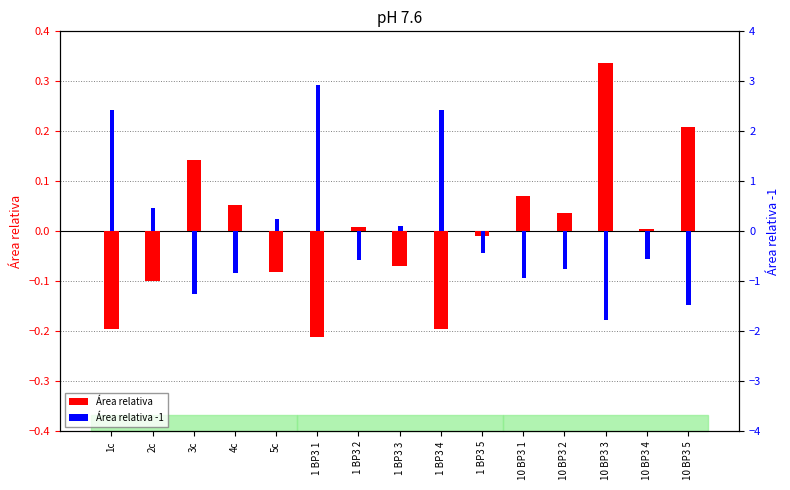

Between 1 BP3 2 and 10 BP3 2, which series saw the biggest shift?

Área relativa -1